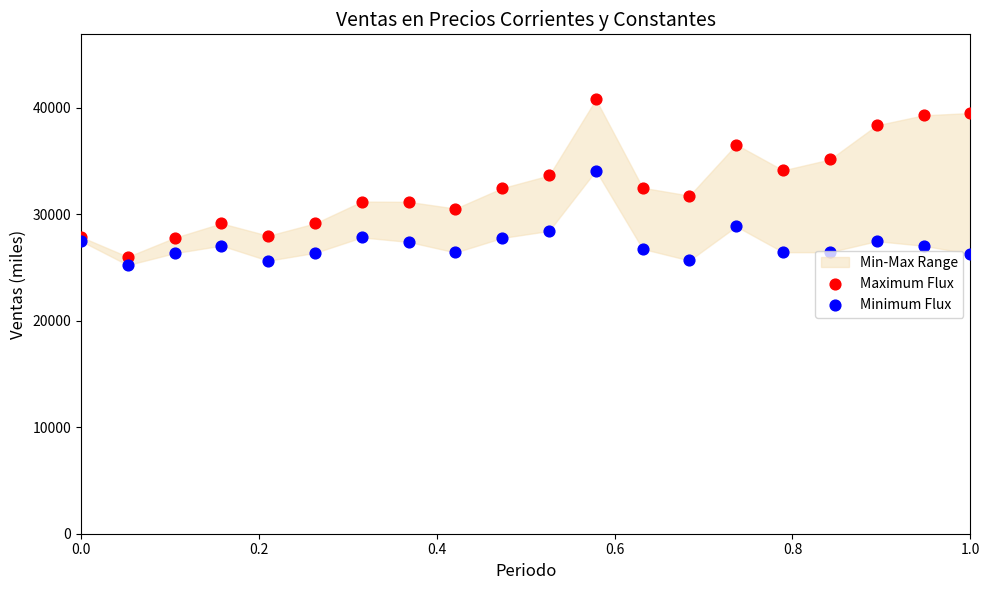

Which series contains the lowest Y value?

Minimum Flux